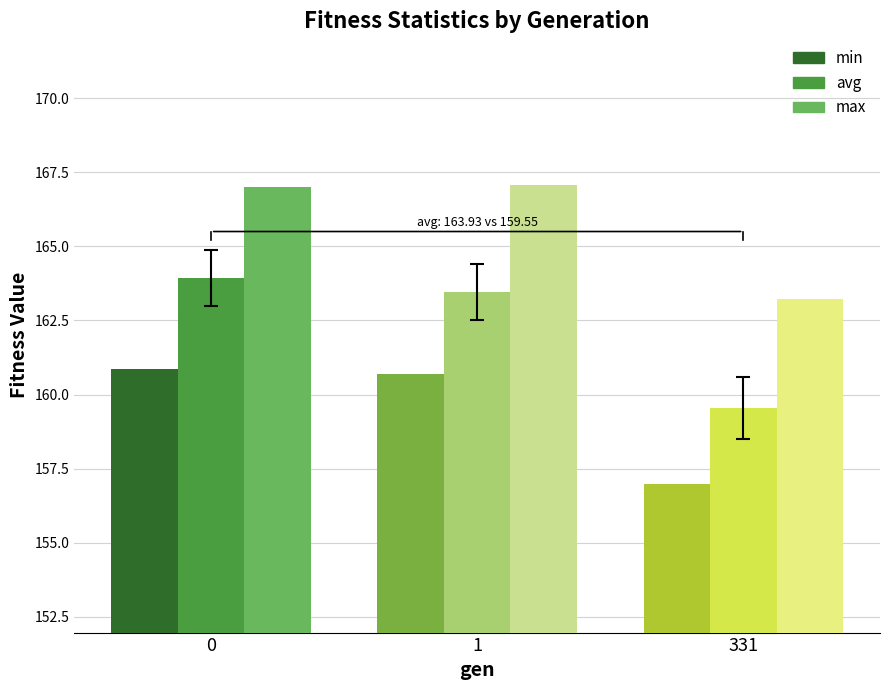

Rank the series by their maximum value, from lowest to highest.

min, avg, max